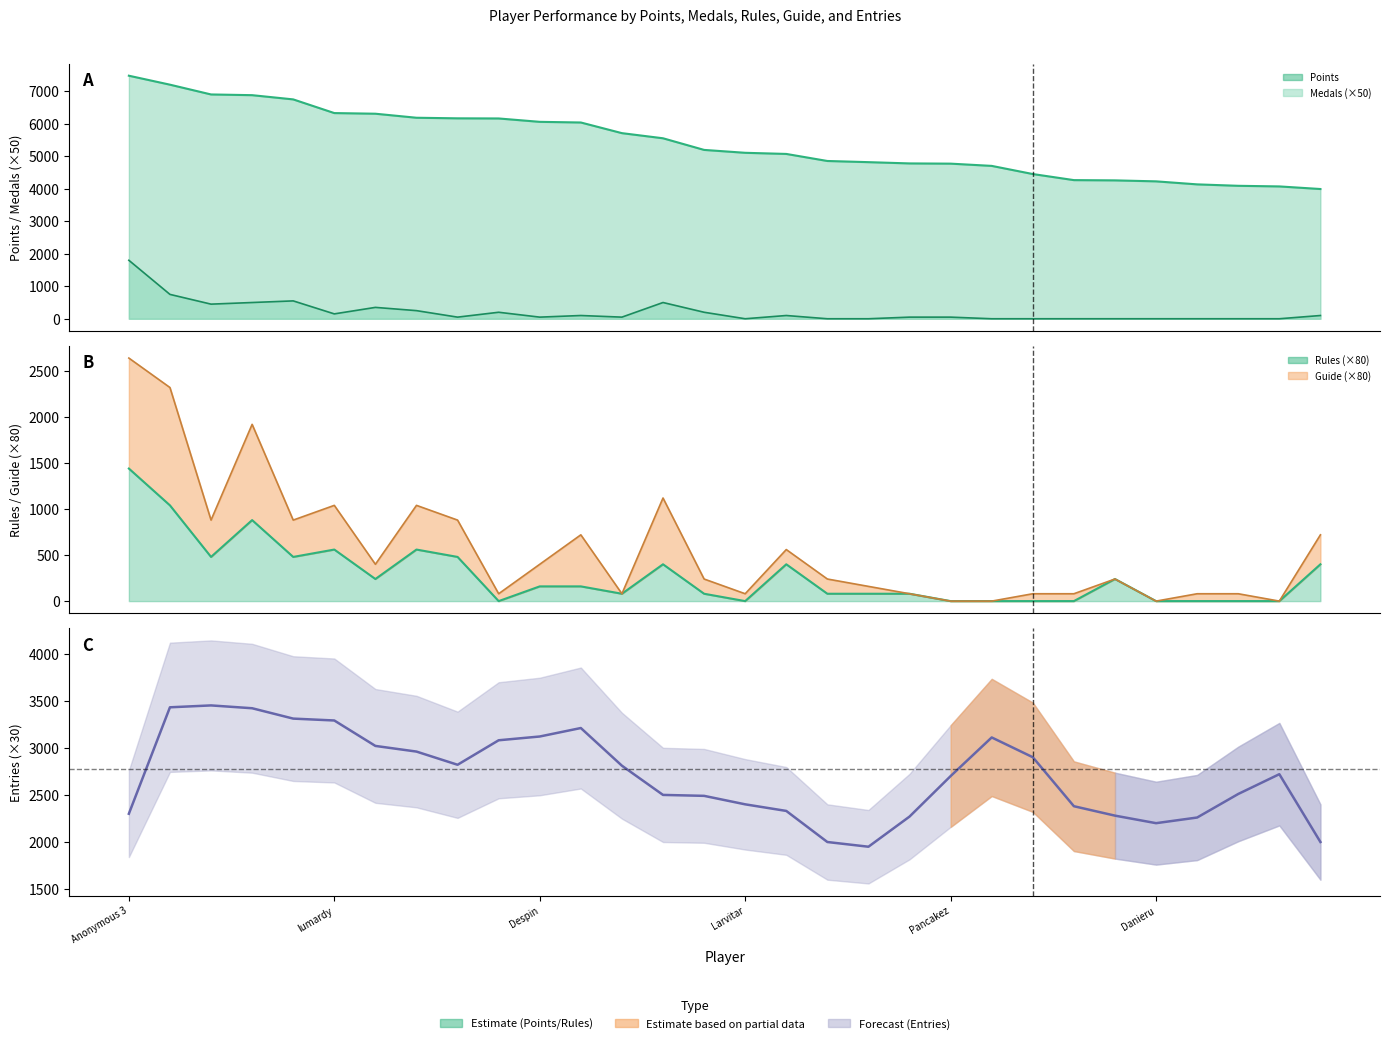

List the labels in order of Entries (smoothed) value, smallest first.

18, 17, 29, 25, 26, 19, 24, Anonymous 3, 16, 23, 15, 14, 13, 27, 20, 28, 12, 8, 22, 7, 6, 9, 21, 10, 11, Danieru, Pancakez, Larvitar, lumardy, Despin